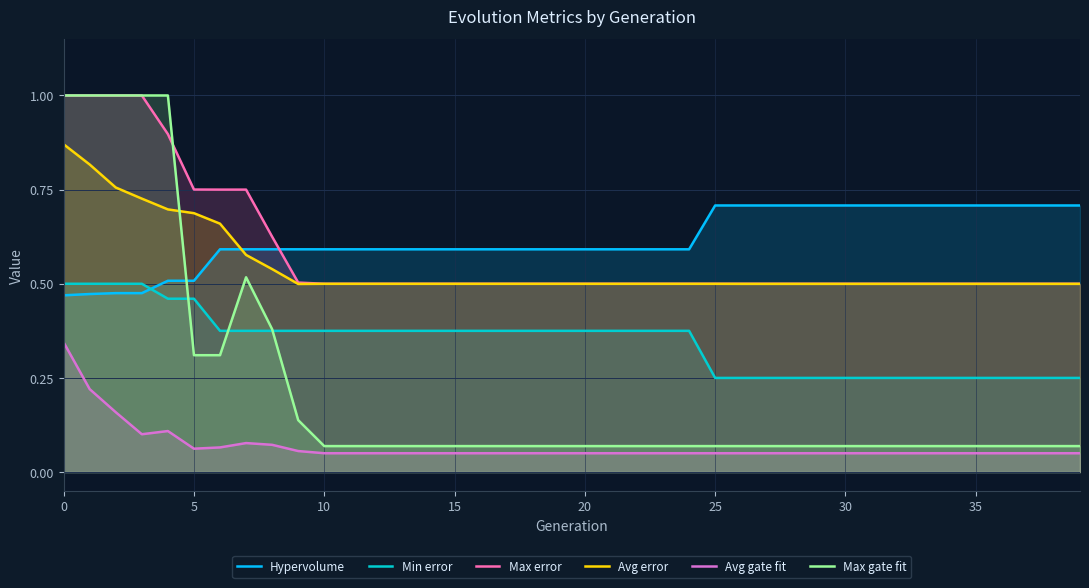

True or false: Avg gate fit and Hypervolume cross at least once.

False